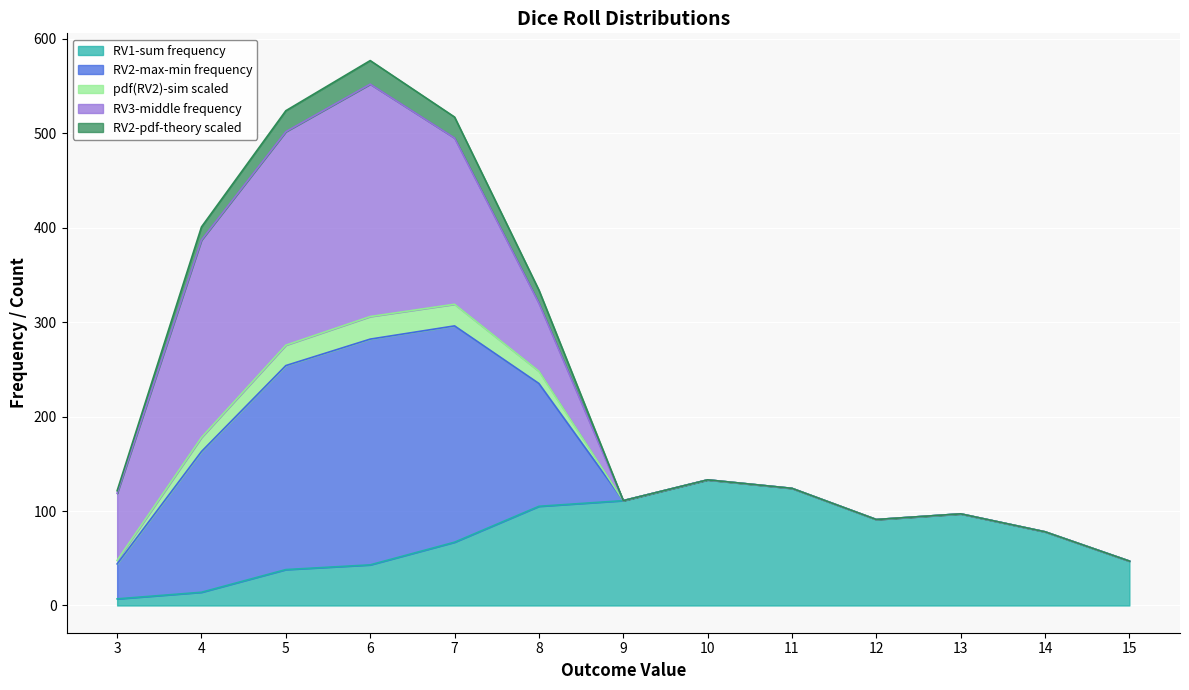

How many data points in pdf(RV2)-sim scaled are above 124?

6